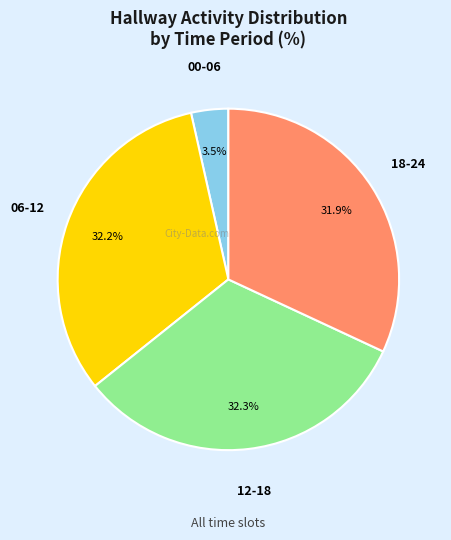

Does any single category account for the majority?

No